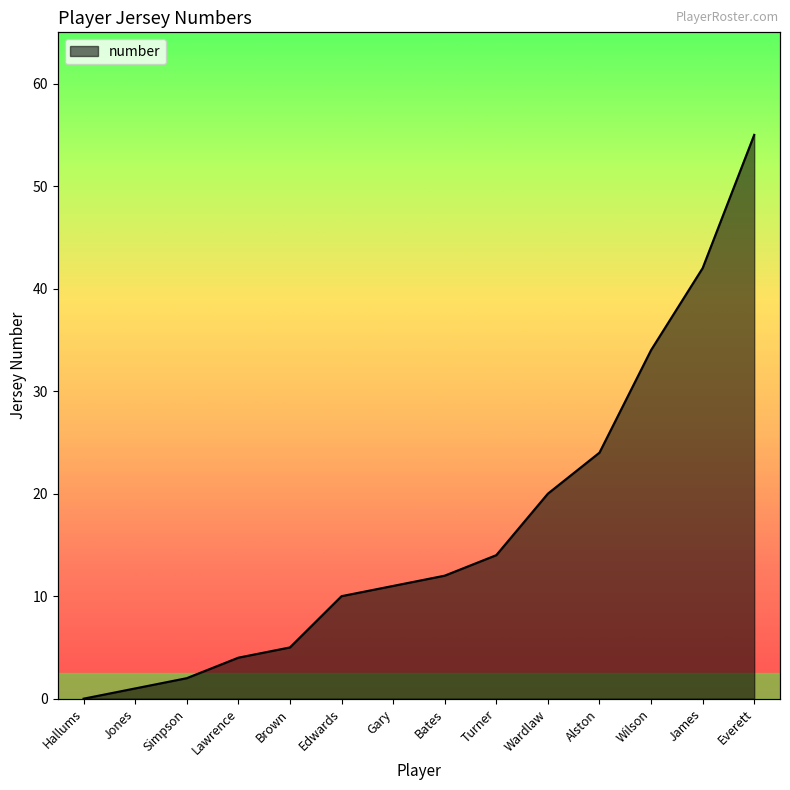

The chart shows a value of 14 at Turner. True or false?

True